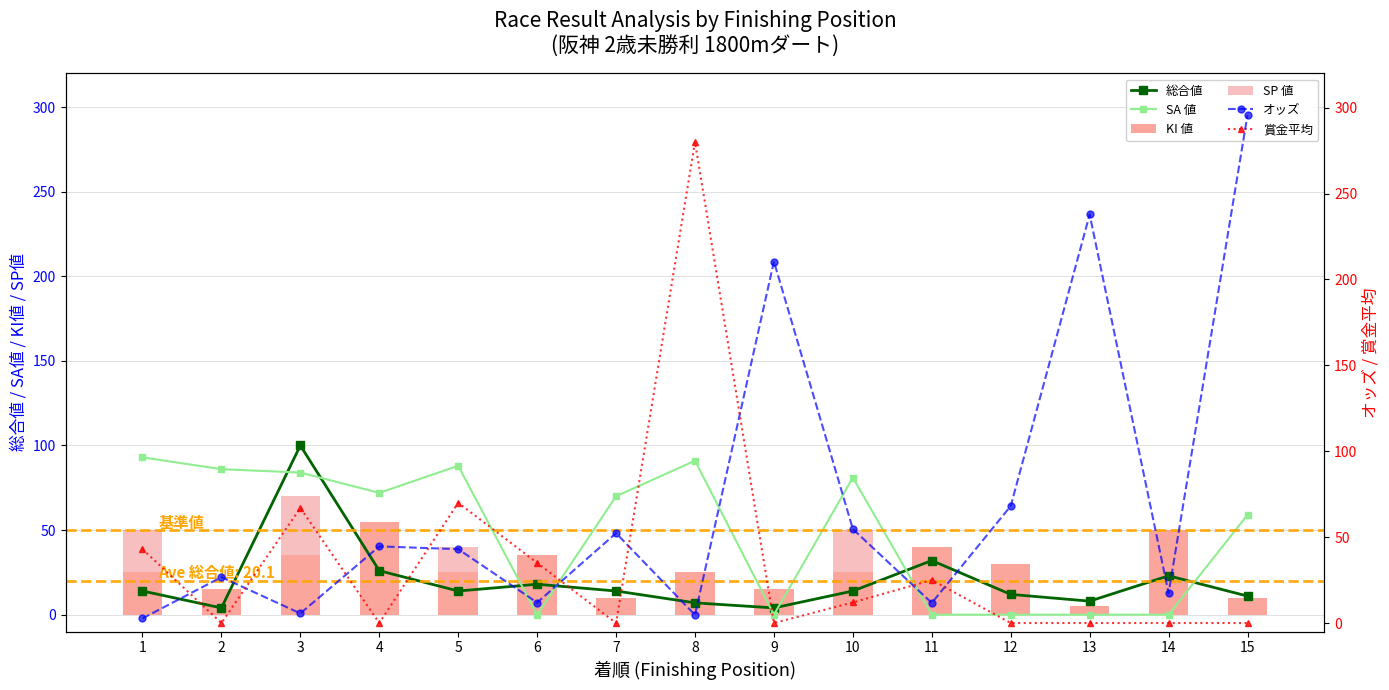

Reading left to right, transcribe all the data shown in this chart.

総合値: 1=14.0	2=4.0	3=100.0	4=26.0	5=14.0	6=18.0	7=14.0	8=7.0	9=4.0	10=14.0	11=32.0	12=12.0	13=8.0	14=23.0	15=11.0
SA 値: 1=93.0	2=86.0	3=84.0	4=72.0	5=88.0	6=0.0	7=70.0	8=91.0	9=0.0	10=81.0	11=0.0	12=0.0	13=0.0	14=0.0	15=59.0
KI 値: 1=25.0	2=15.0	3=35.0	4=55.0	5=25.0	6=35.0	7=10.0	8=25.0	9=15.0	10=25.0	11=40.0	12=30.0	13=5.0	14=50.0	15=10.0
SP 値: 1=25.0	2=0.0	3=35.0	4=0.0	5=15.0	6=0.0	7=0.0	8=0.0	9=0.0	10=25.0	11=0.0	12=0.0	13=0.0	14=0.0	15=0.0
オッズ: 1=2.7	2=26.7	3=5.6	4=44.6	5=43.0	6=11.9	7=52.3	8=4.7	9=210.4	10=54.7	11=11.7	12=68.1	13=237.8	14=17.4	15=295.7
賞金平均: 1=43.0	2=0.0	3=67.0	4=0.0	5=70.0	6=35.0	7=0.0	8=280.0	9=0.0	10=12.0	11=25.0	12=0.0	13=0.0	14=0.0	15=0.0